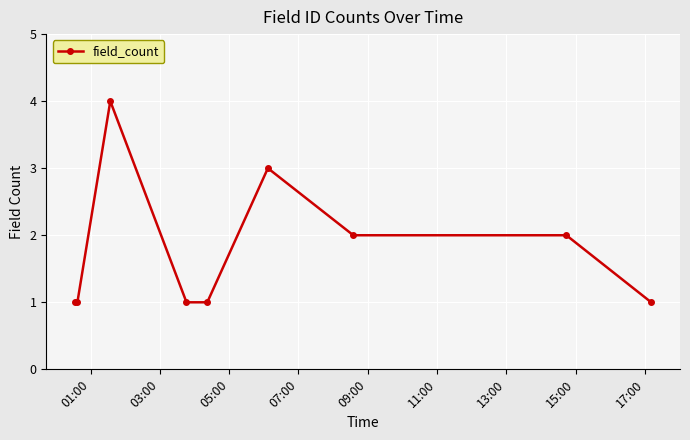

What is the difference between the maximum and minimum values?

3